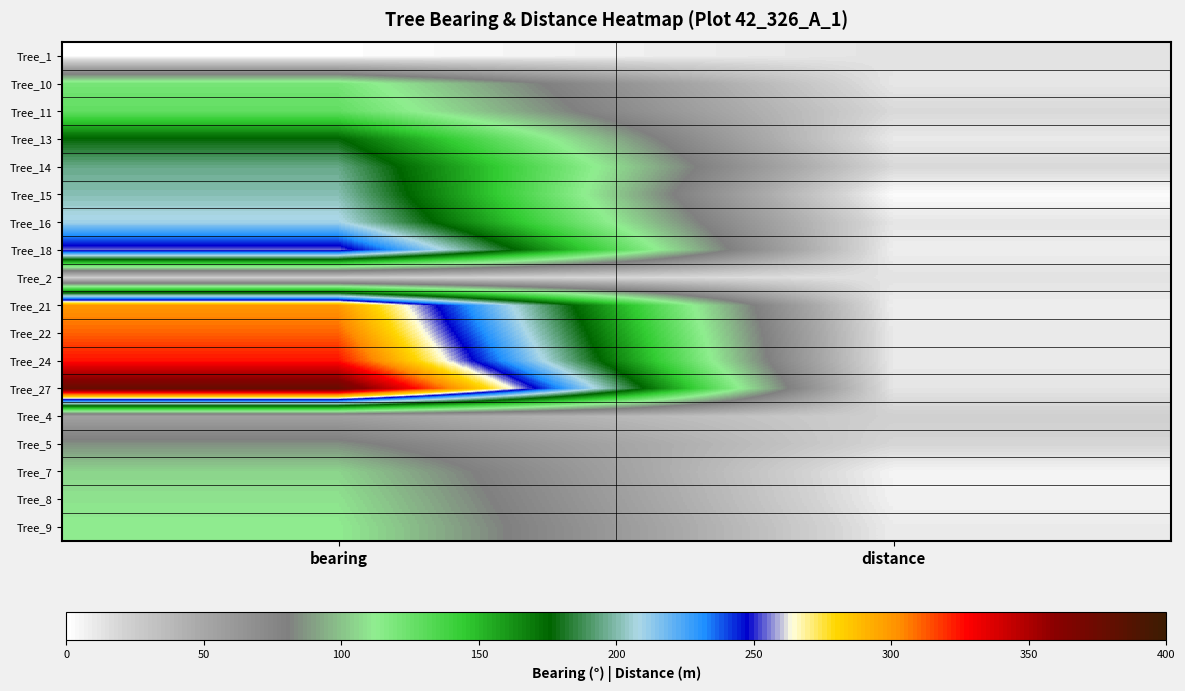

Reading right to left, transcribe all the data shown in this chart.

Tree_1: distance=13.3	bearing=1.0
Tree_10: distance=11.8	bearing=121.0
Tree_11: distance=17.9	bearing=128.0
Tree_13: distance=10.2	bearing=177.0
Tree_14: distance=18.4	bearing=195.0
Tree_15: distance=2.1	bearing=201.0
Tree_16: distance=12.1	bearing=210.0
Tree_18: distance=8.2	bearing=255.0
Tree_2: distance=13.7	bearing=24.0
Tree_21: distance=8.1	bearing=300.0
Tree_22: distance=10.3	bearing=311.0
Tree_24: distance=10.3	bearing=325.0
Tree_27: distance=12.5	bearing=378.0
Tree_4: distance=22.6	bearing=55.0
Tree_5: distance=19.6	bearing=85.0
Tree_7: distance=5.6	bearing=105.0
Tree_8: distance=6.7	bearing=109.0
Tree_9: distance=9.7	bearing=112.0